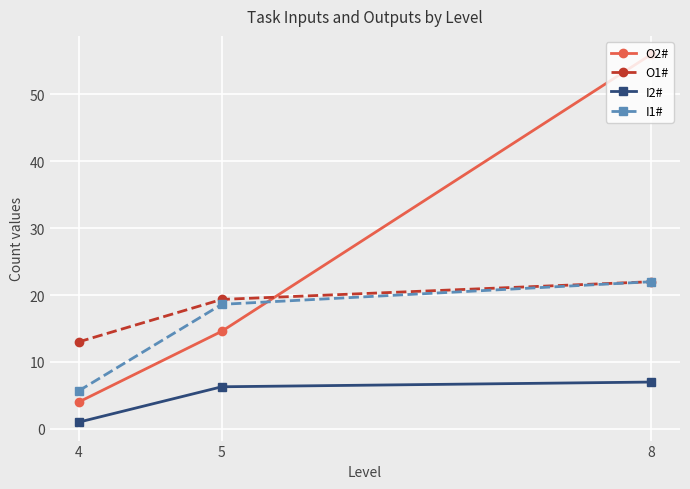

Which category has the lowest value in the O1# series?

4